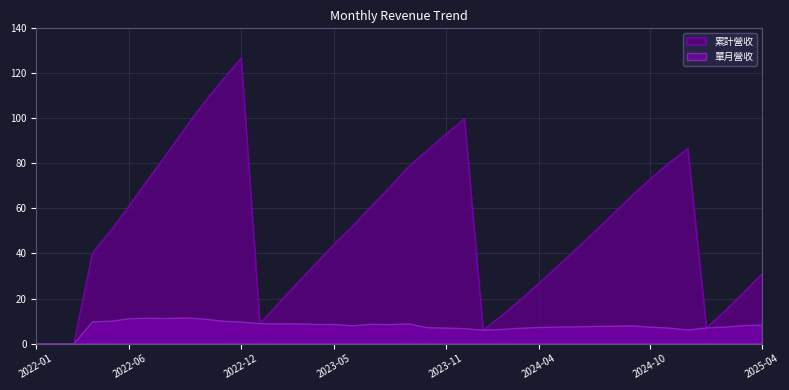

At which category does 累計營收 reach its first local valley?

2023-01